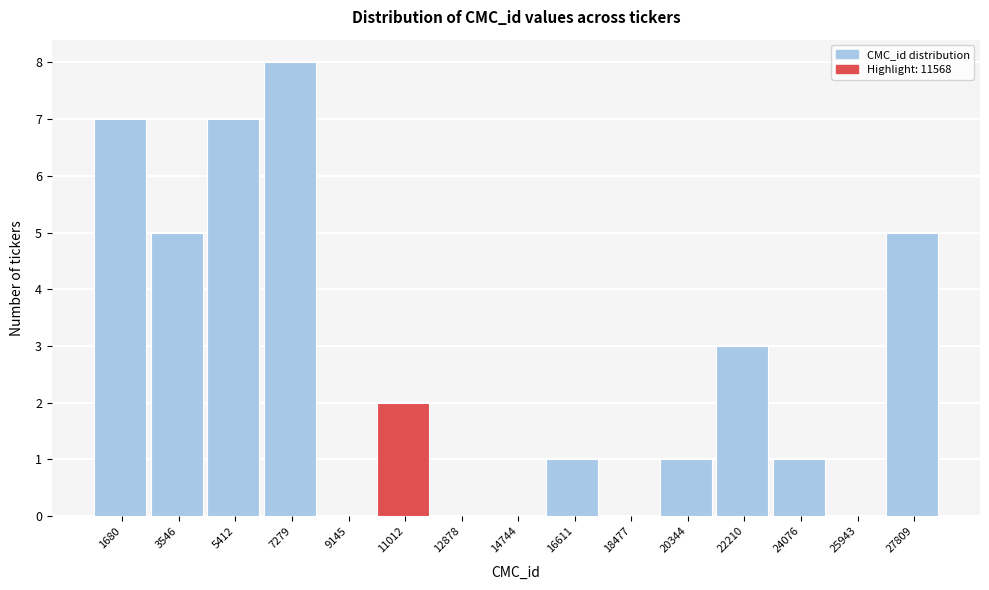

Reading right to left, what are all the values shown in this chart?

27809=5	25943=0	24076=1	22210=3	20344=1	18477=0	16611=1	14744=0	12878=0	11012=2	9145=0	7279=8	5412=7	3546=5	1680=7